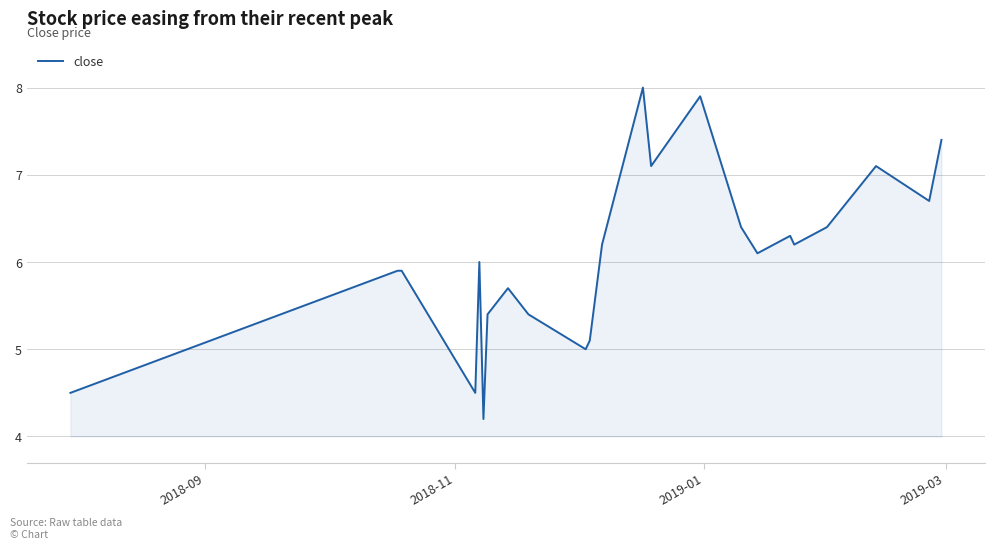

Reading left to right, extract all data points from this chart.

4.5	5.9	5.9	4.5	6.0	4.2	5.4	5.7	5.4	5.0	5.1	6.2	8.0	7.1	7.9	6.4	6.1	6.3	6.2	6.4	7.1	6.7	7.4